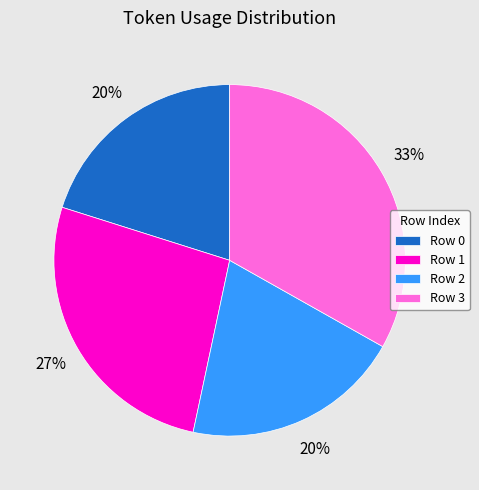

The Row 2 slice represents 31% of the pie. True or false?

False